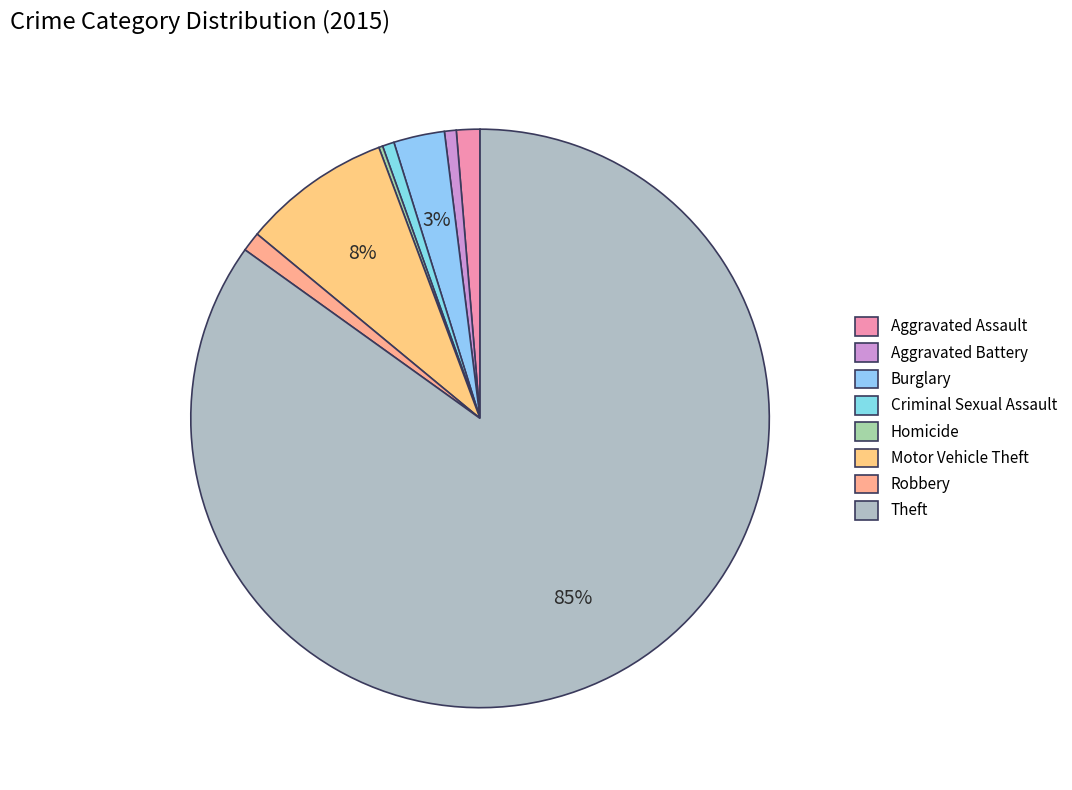

Count the number of slices in the pie.

8